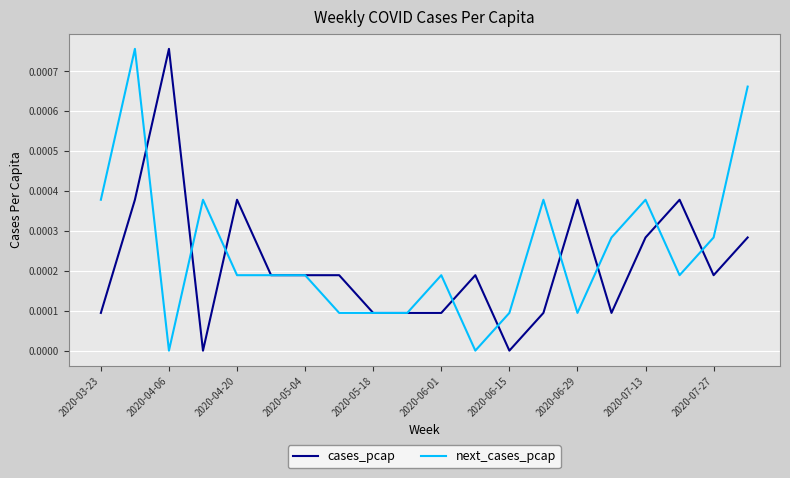

Where is the first local minimum for next_cases_pcap?

2020-04-06